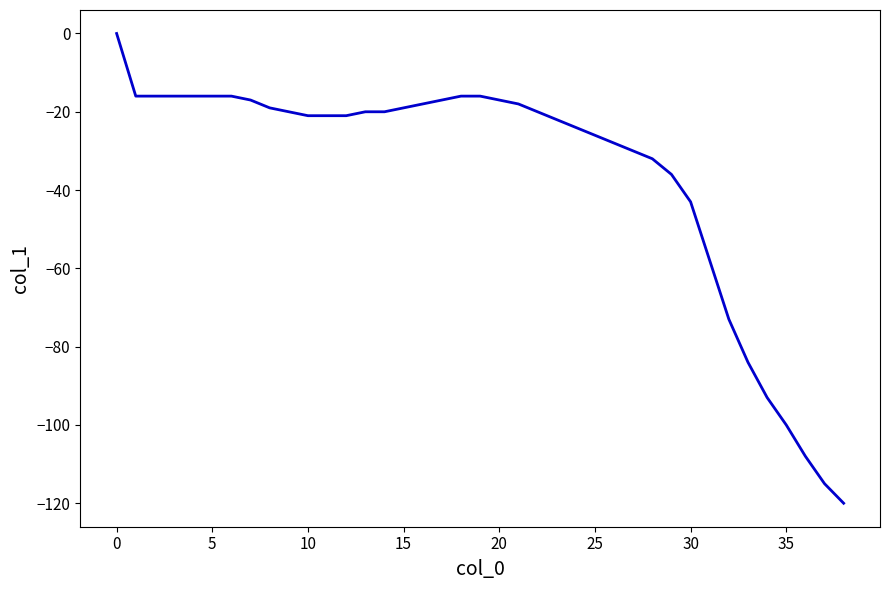

How many values are below zero?

38